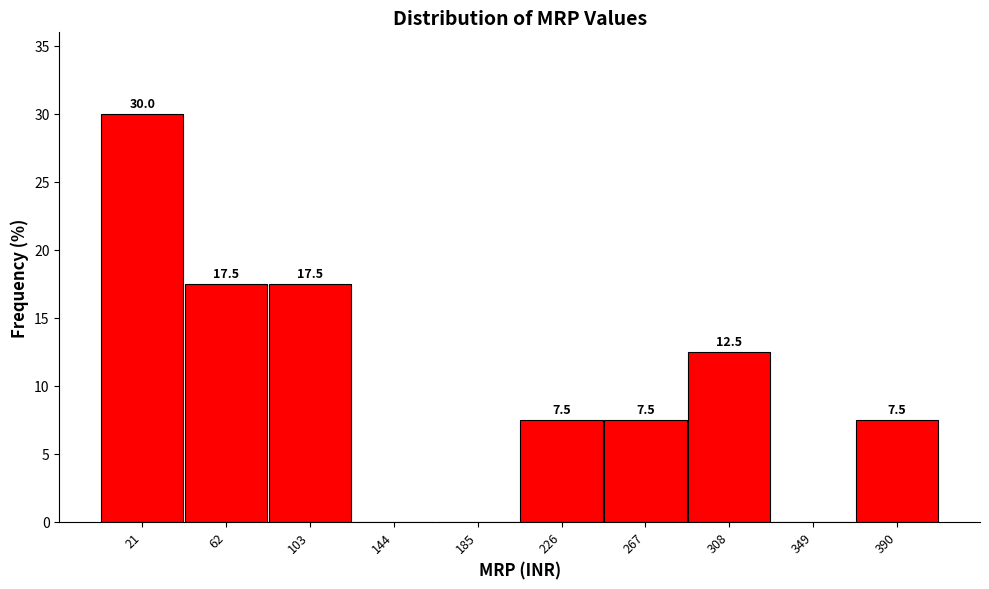

Over which range of the x-axis is the bar tallest?

0 to 40